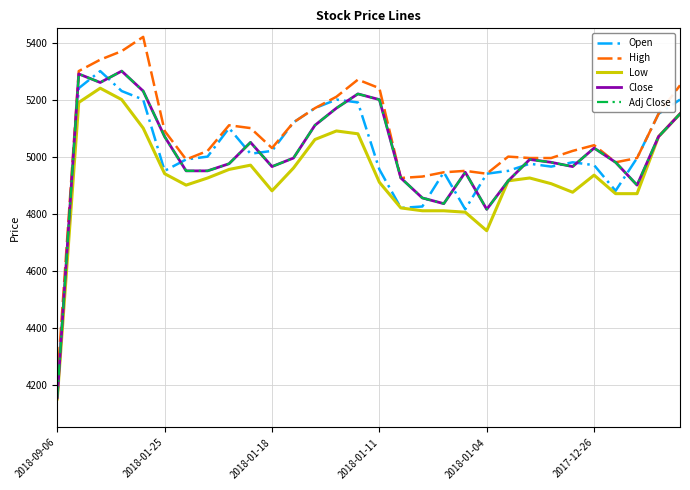

What is the difference between the second highest and minimum values in the Close series?

1135